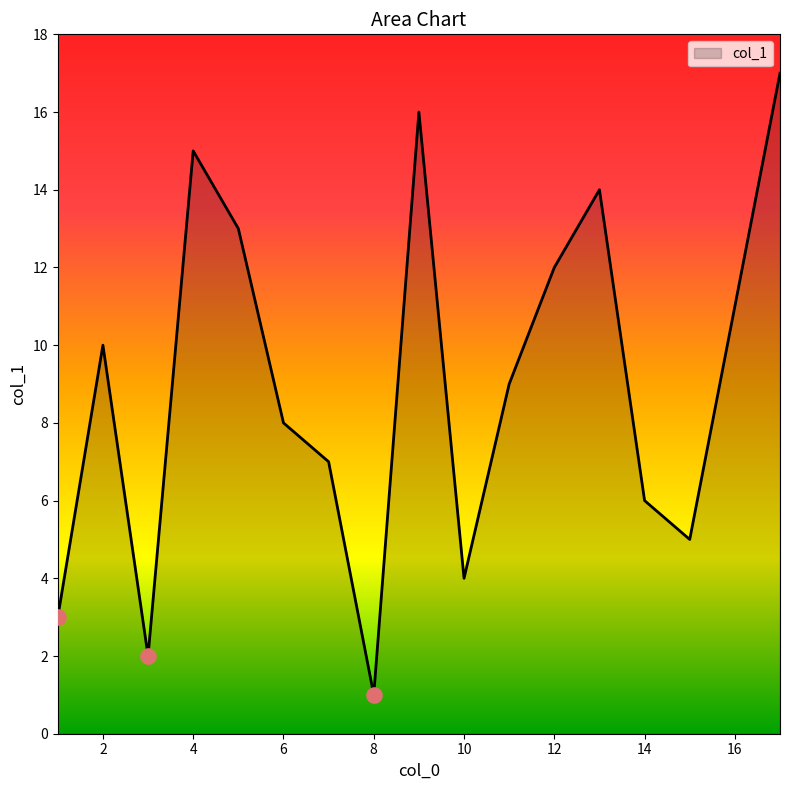

What is the greatest value displayed?

17